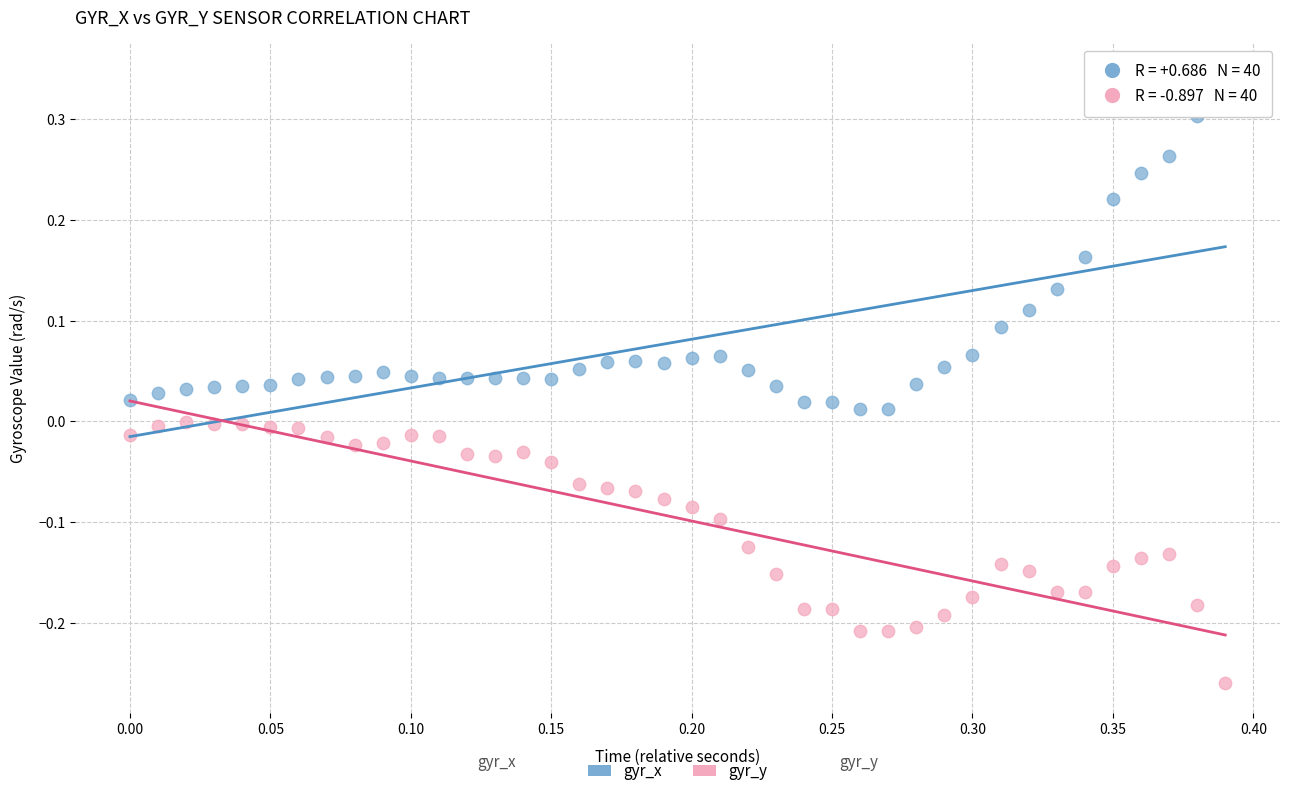

Which series contains the lowest Y value?

gyr_y